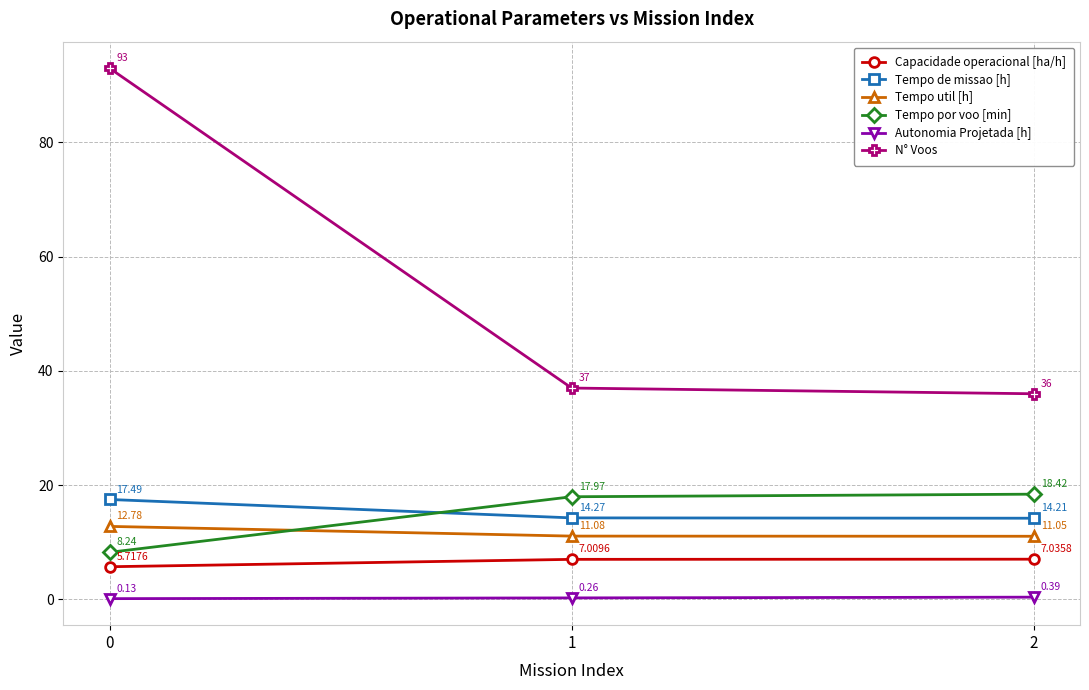

Is the value of Autonomia Projetada [h] at 1 greater than the value of Tempo de missao [h] at 1?

No